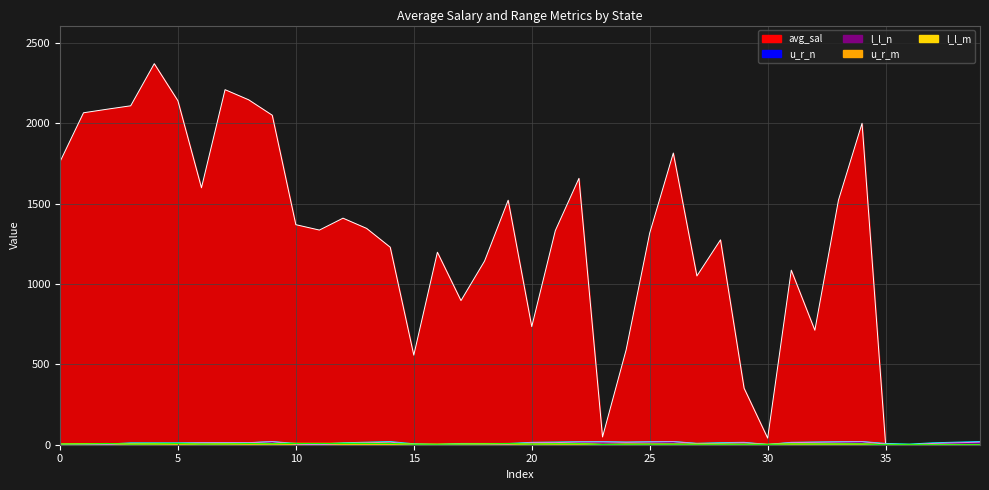

Does the chart display data point markers on the line(s)?

No